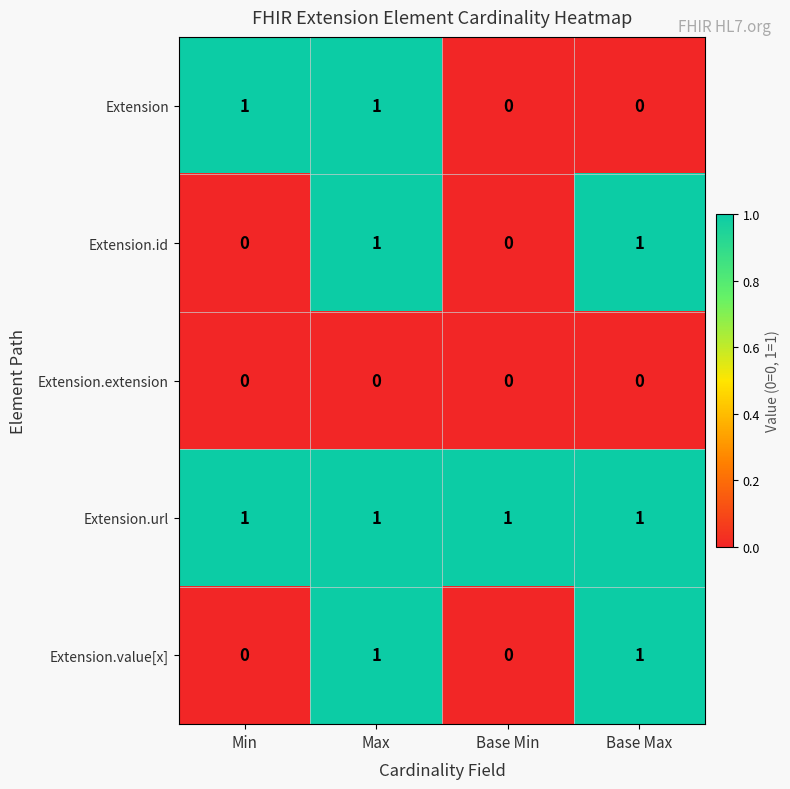

How many Extension.value[x] values are between 0 and 1?

4